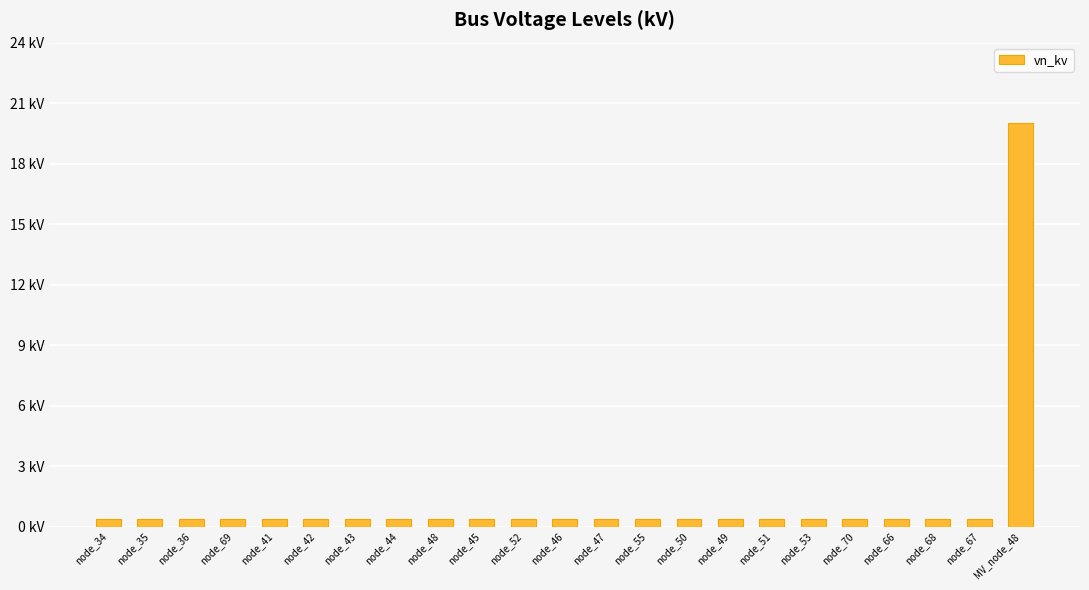

List the labels in order of value, largest first.

MV_node_48, node_34, node_35, node_36, node_69, node_41, node_42, node_43, node_44, node_48, node_45, node_52, node_46, node_47, node_55, node_50, node_49, node_51, node_53, node_70, node_66, node_68, node_67